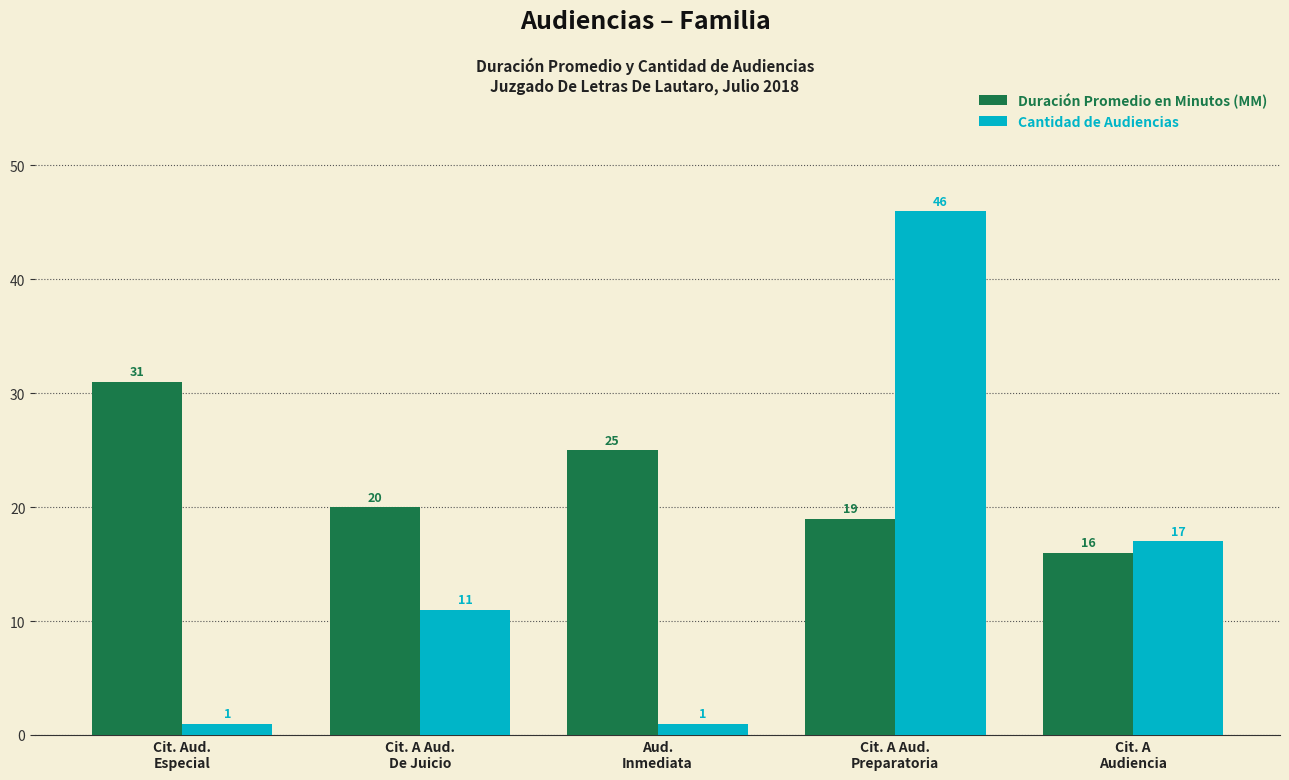

What is the difference between the second highest and minimum values in the Cantidad de Audiencias series?

16